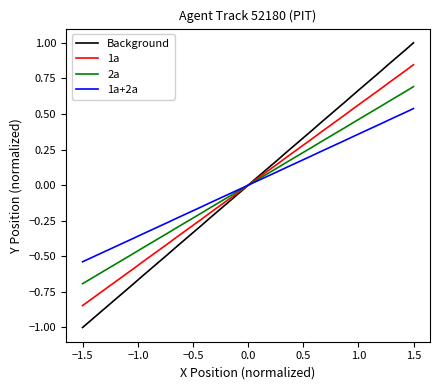

Rank the series by their average value, from highest to lowest.

Background, 1a, 2a, 1a+2a